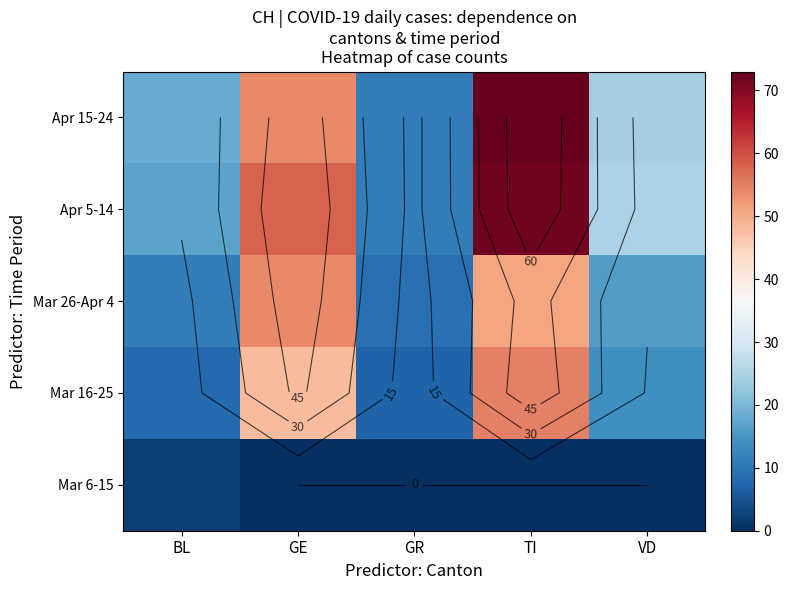

At how many categories does at least one series exceed 25?

2